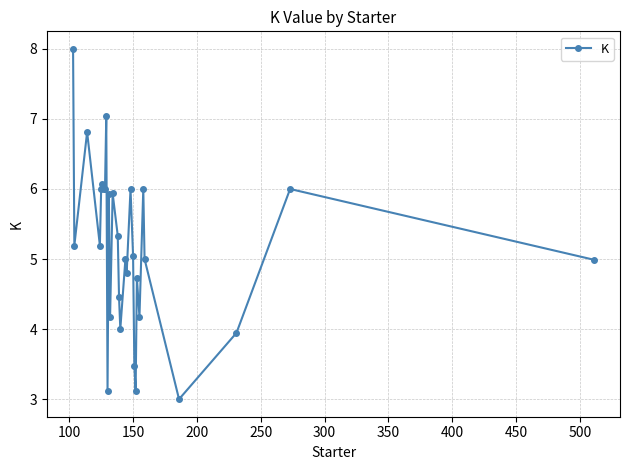

What is the value of the 14th point from the left?

5.3